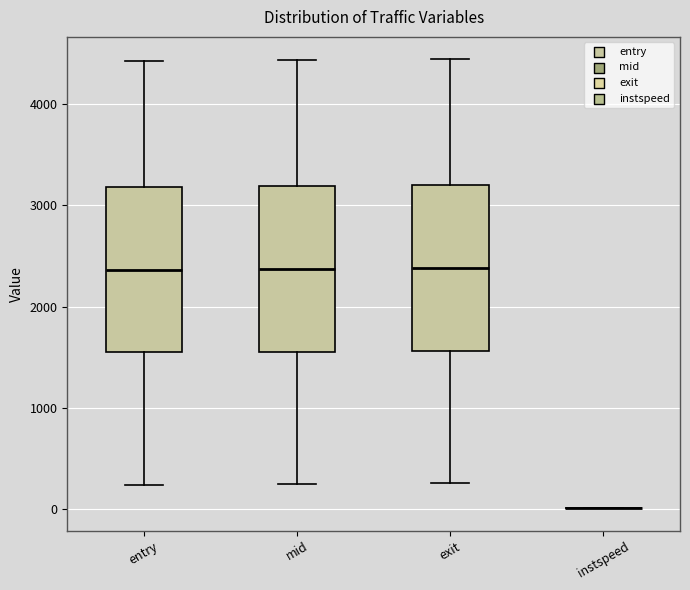

Where does the median line of the box for mid sit on the y-axis? The values are not printed on the chart, so give them approximately, as read against the axis.

2400